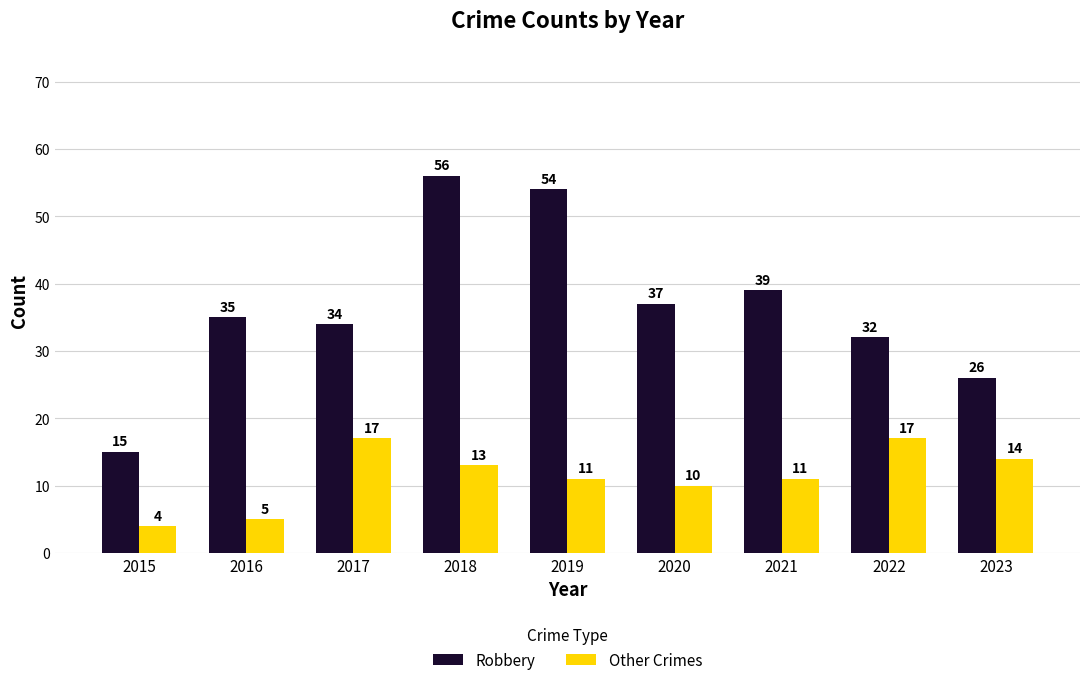

Which series has the widest spread of values?

Robbery